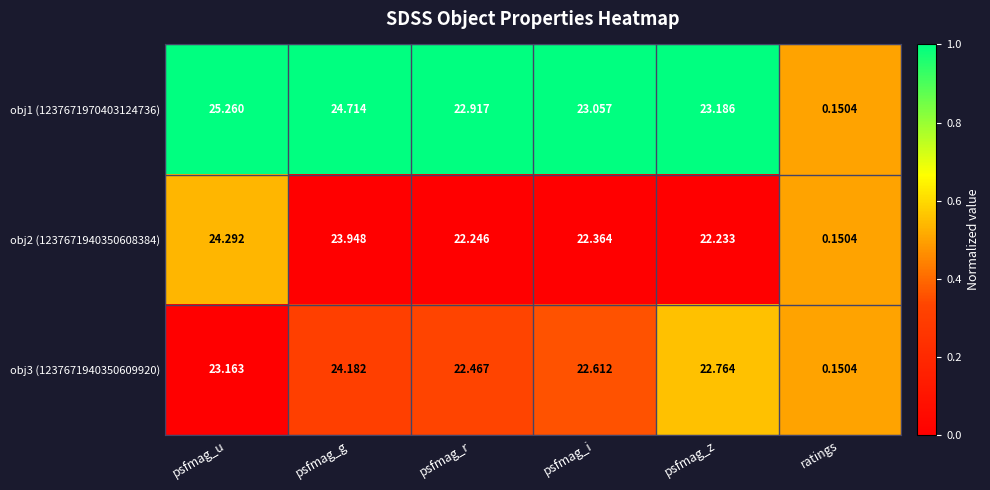

What is the greatest value displayed?

25.3